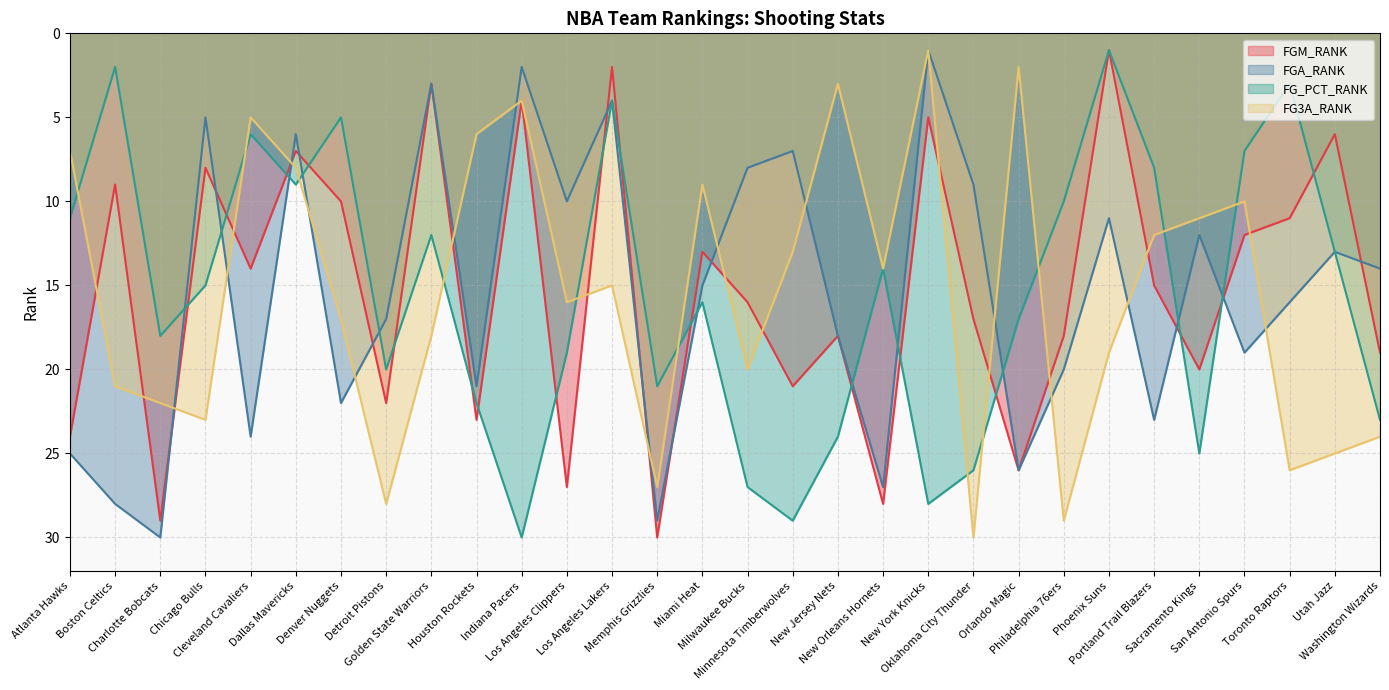

What is the difference between the maximum and minimum values in the FG3A_RANK series?

29